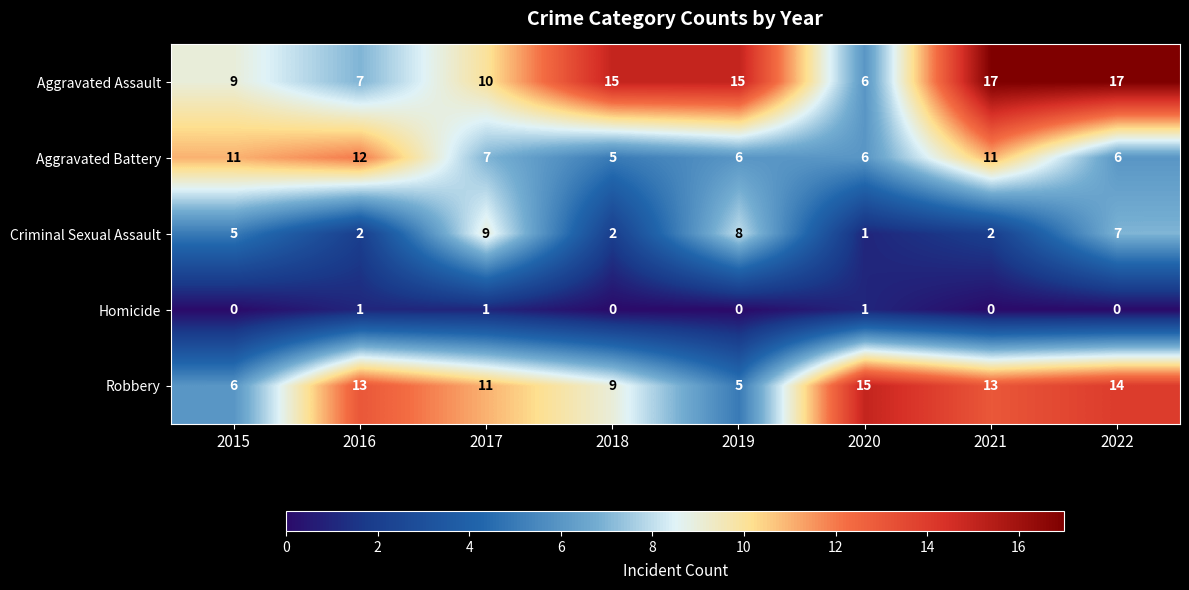

Which series has the largest range (max minus min)?

Aggravated Assault